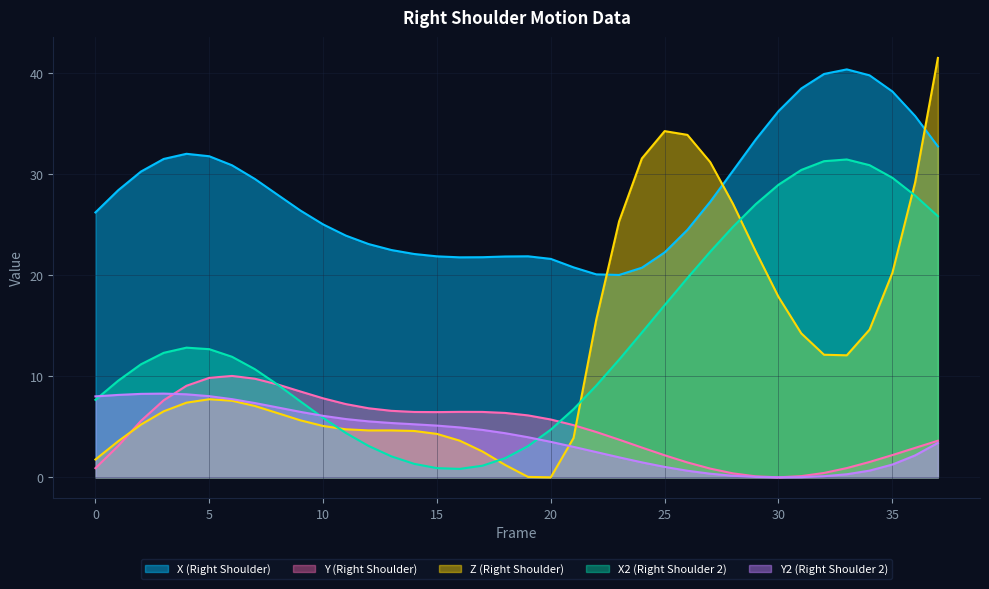

Which series has the widest spread of values?

Z (Right Shoulder)